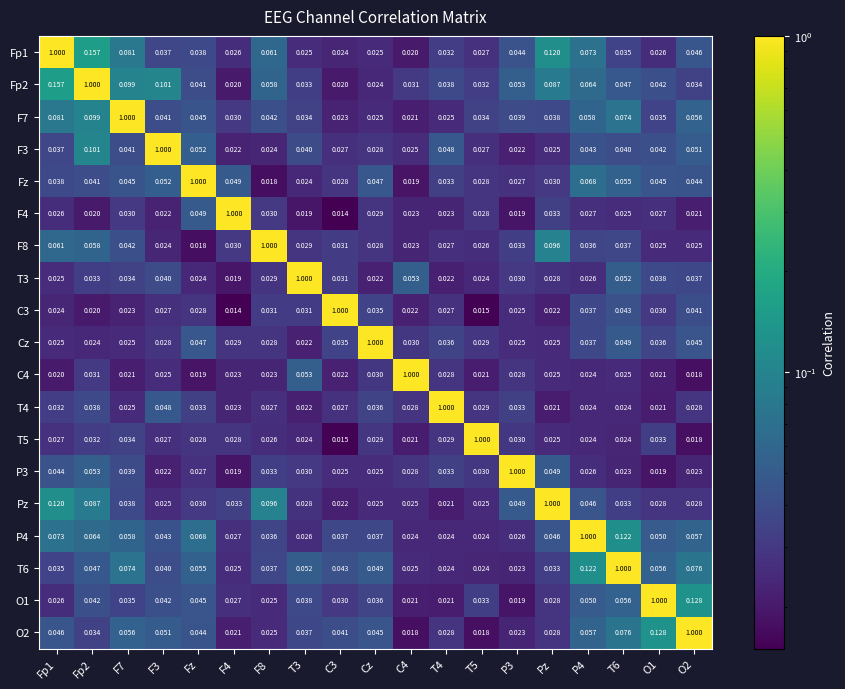

At how many categories does at least one series exceed 0?

19